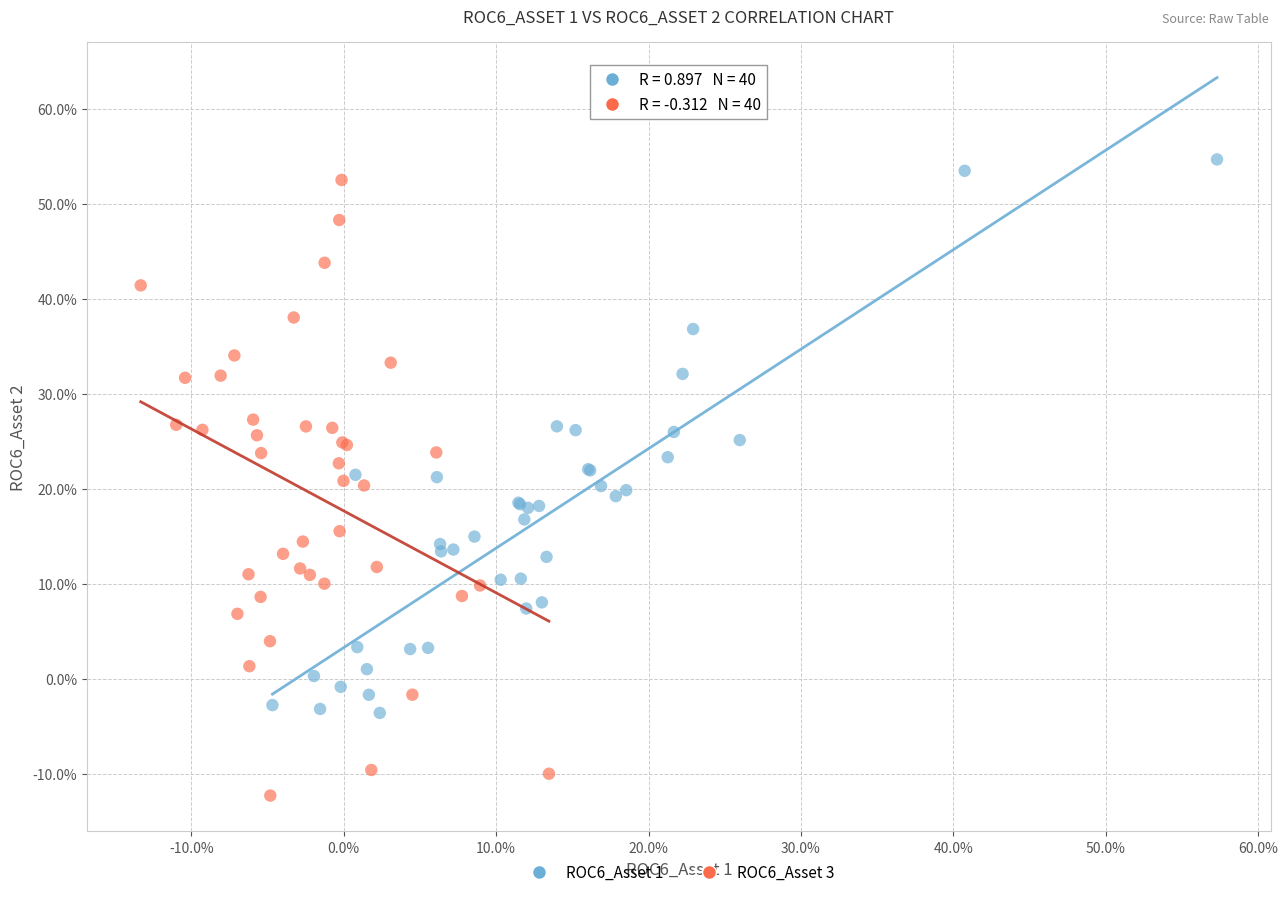

Which series has the largest Y range (max minus min)?

ROC6_Asset 3